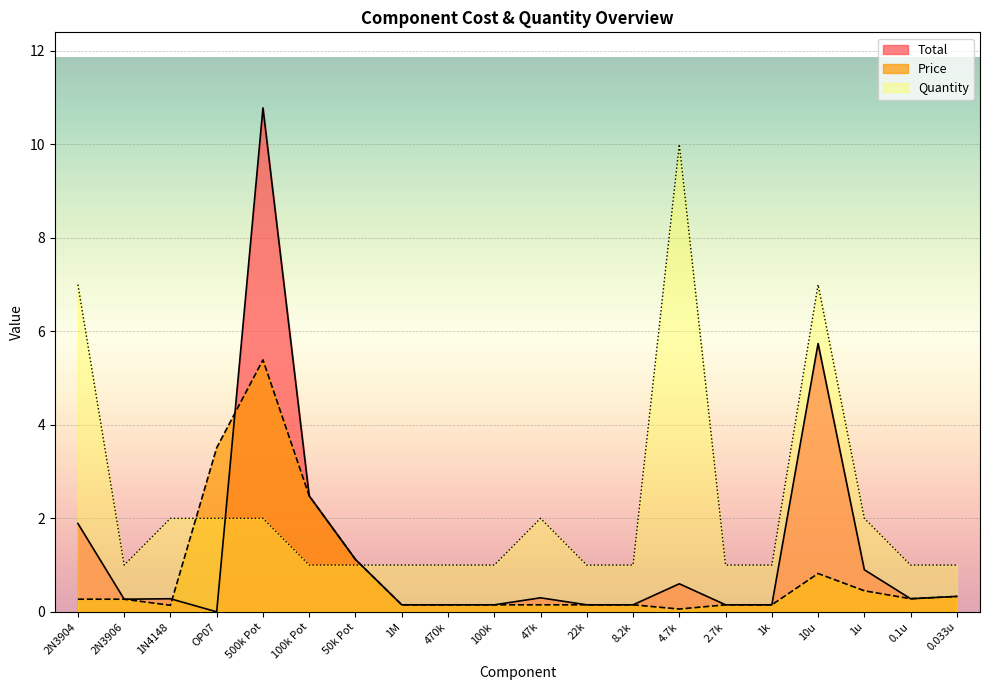

Is the value of Price at 10u greater than the value of Quantity at 47k?

No